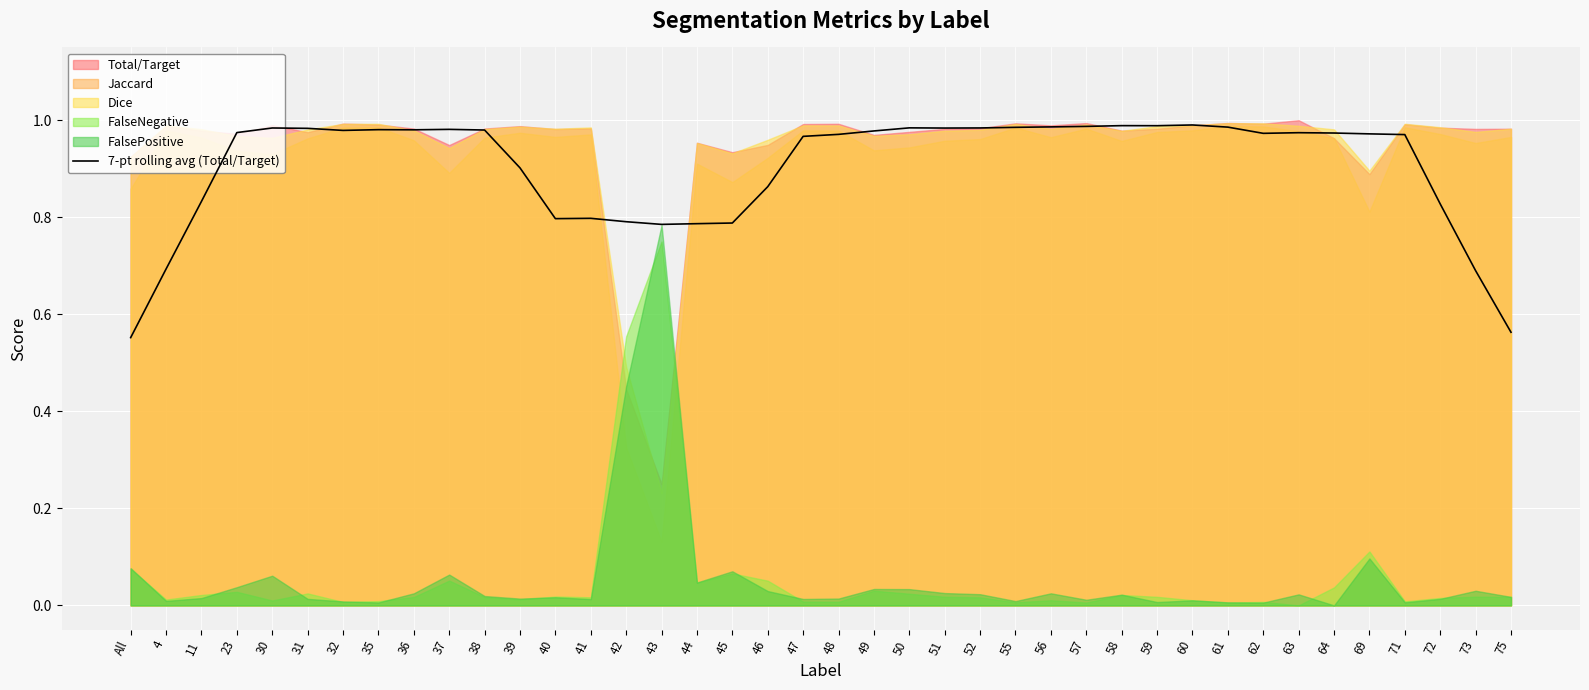

The value at 69 is 1.6. True or false?

False